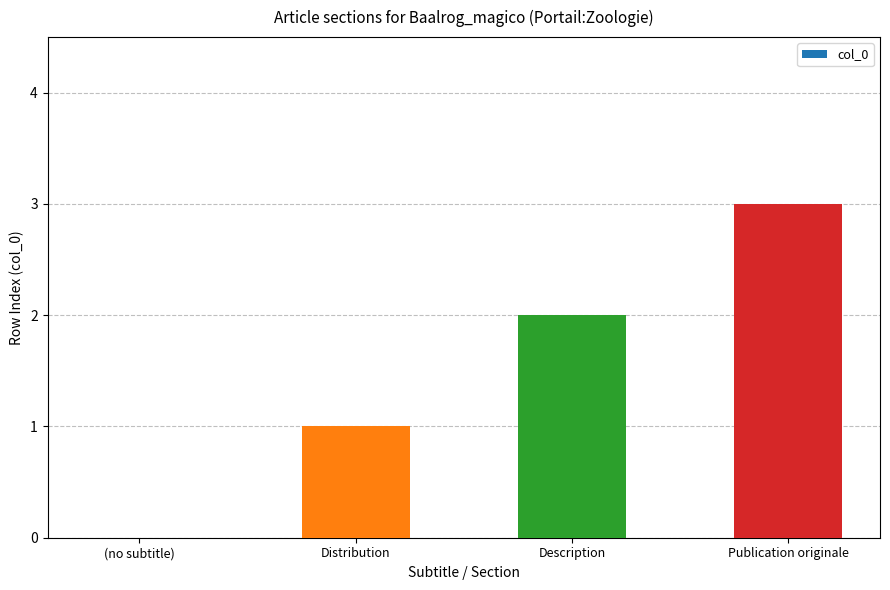

The chart shows a value of 2 at Distribution. True or false?

False